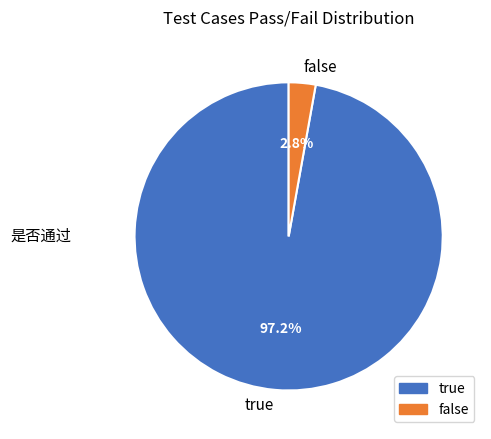

Which has a higher value, true or false?

true